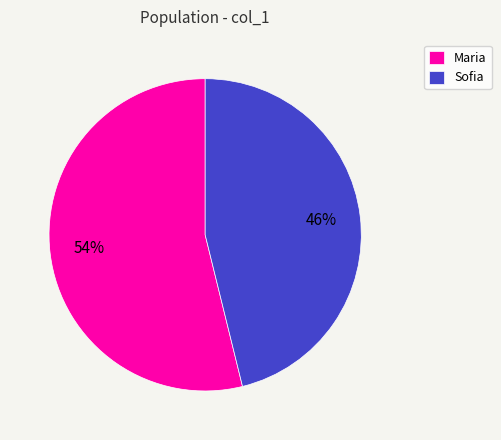

How many segments does this pie chart have?

2